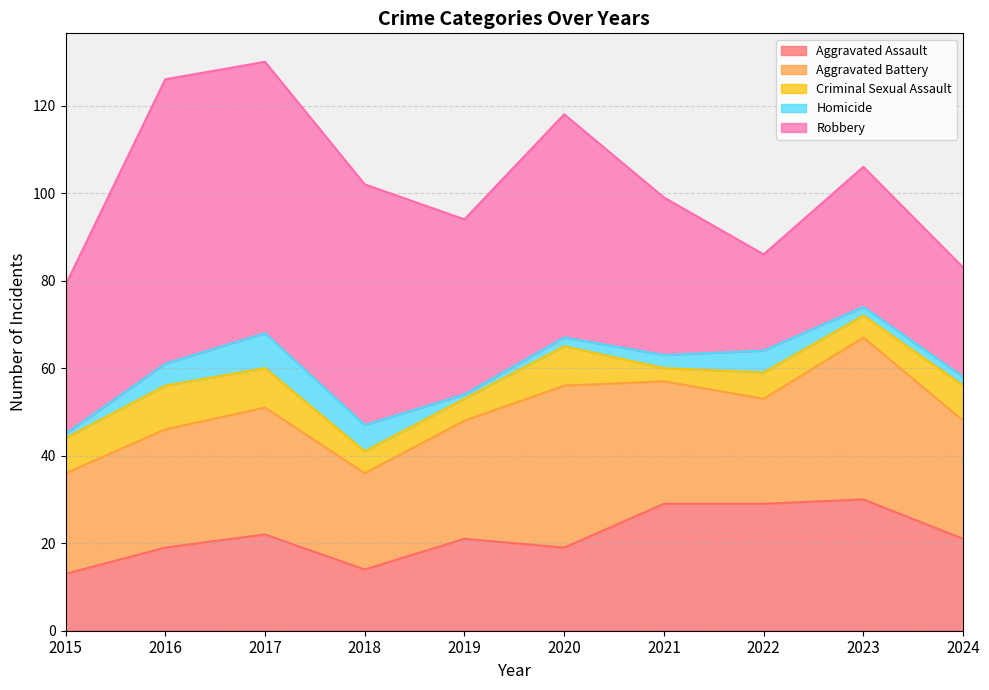

Between which two adjacent categories do Aggravated Assault and Aggravated Battery first intersect?

2020 and 2021